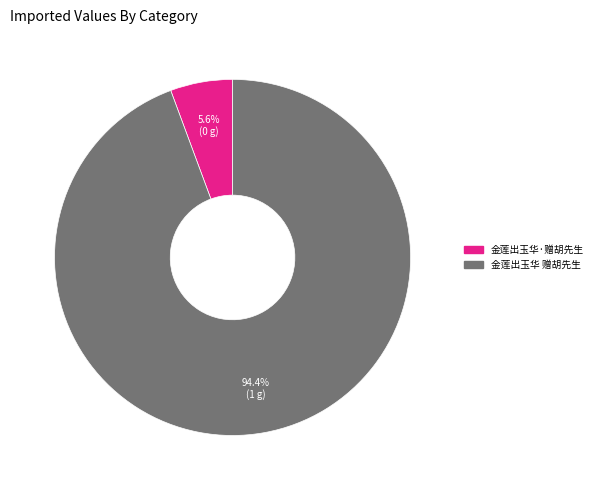

What portion of the pie excludes 金莲出玉华 赠胡先生?

5.6%